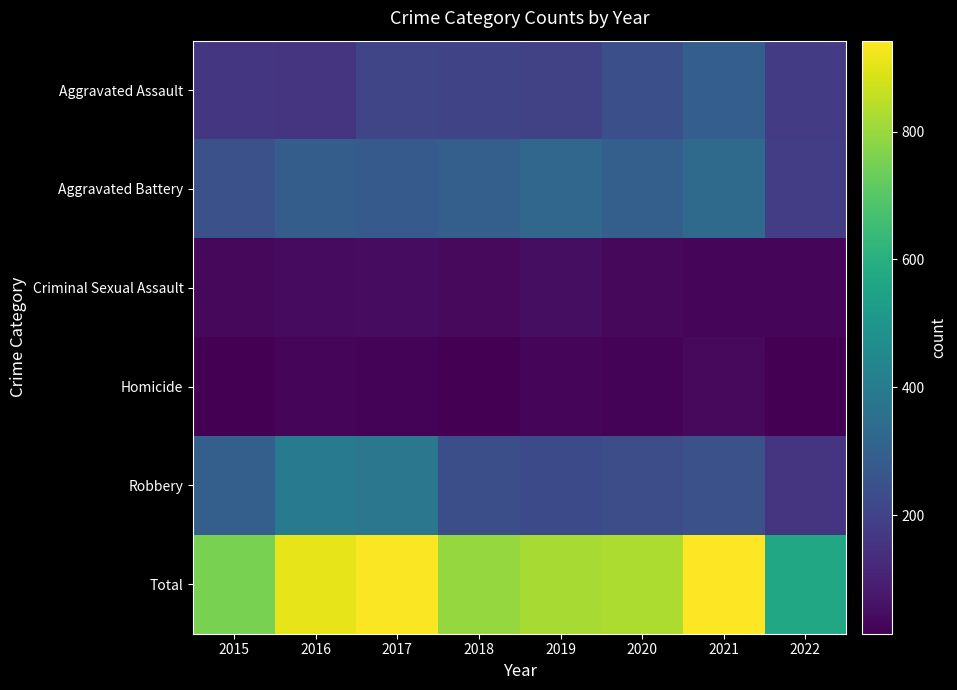

What is the maximum value shown in the chart?

942